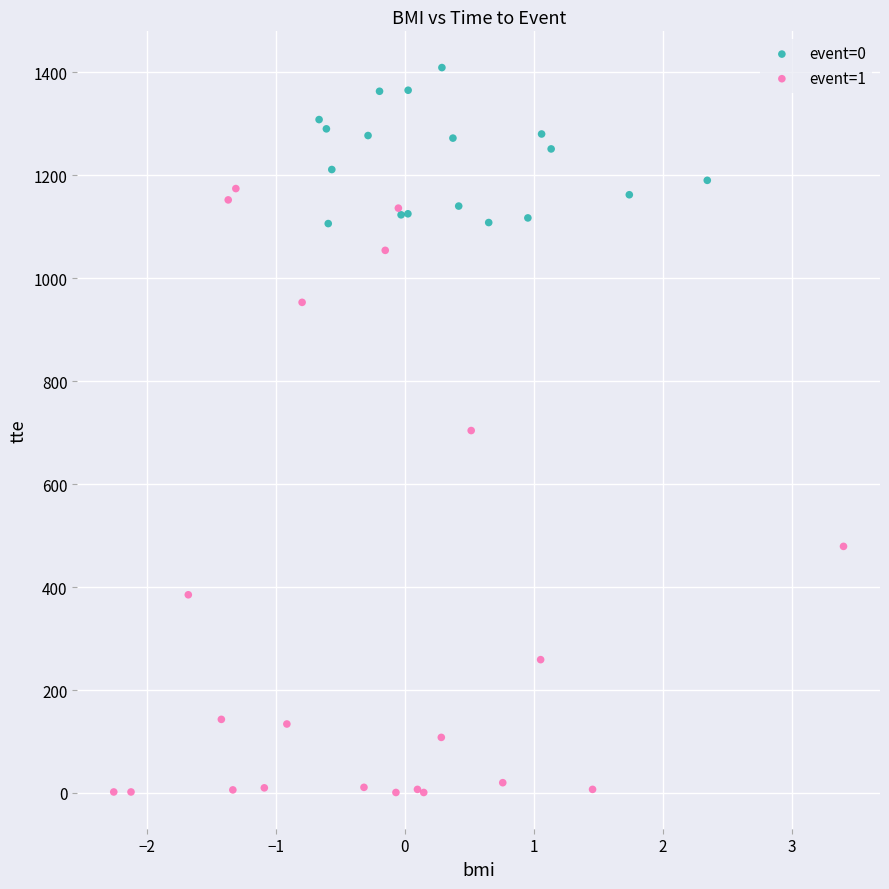

Which series has the widest spread of Y values?

event=1